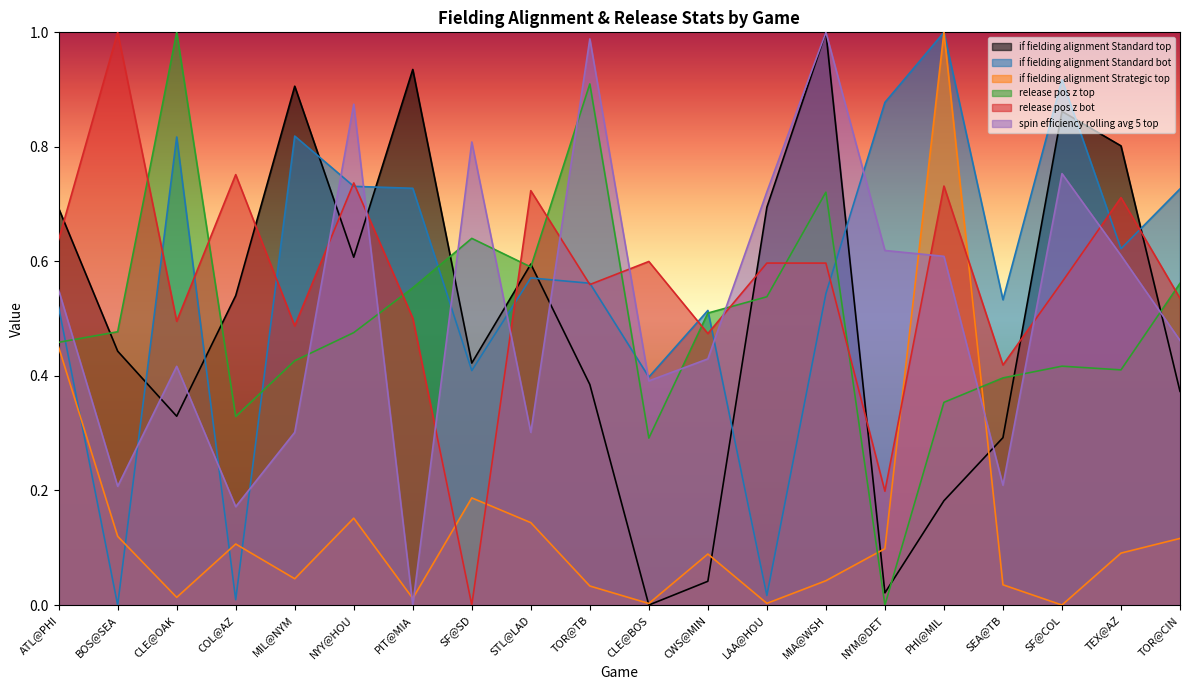

Which series has the widest spread of values?

spin_efficiency_rolling_avg_5_top